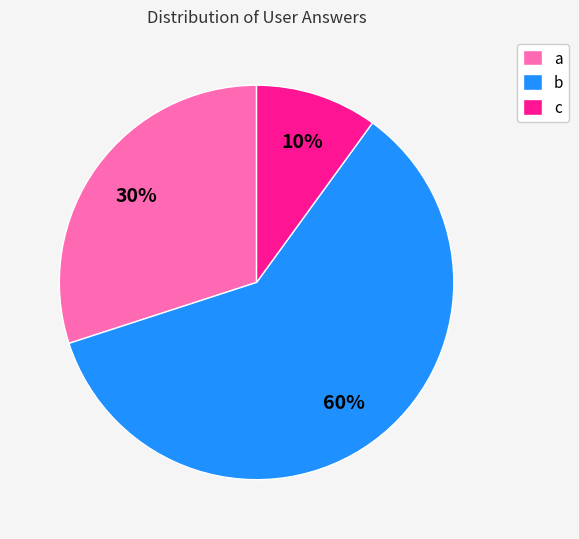

Is it true that a is 22% of the pie?

False